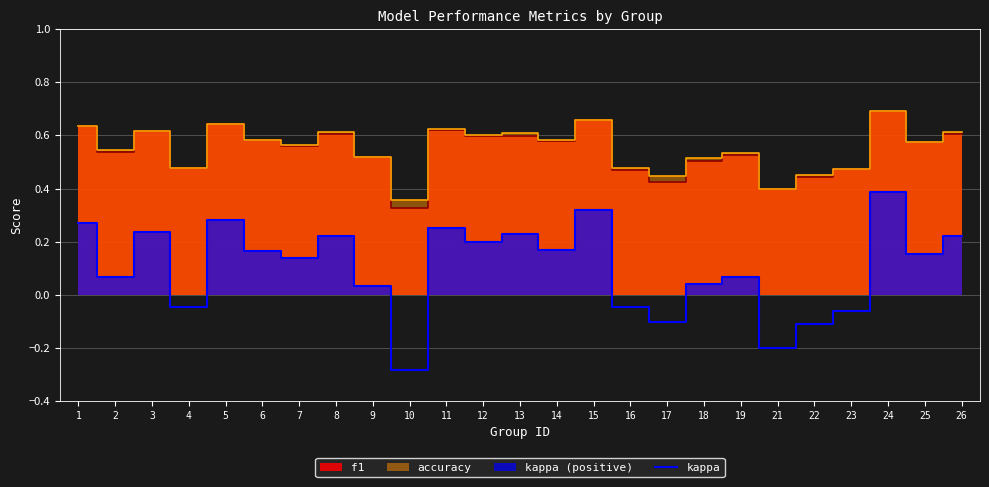

Where does the data first go above 0?

1